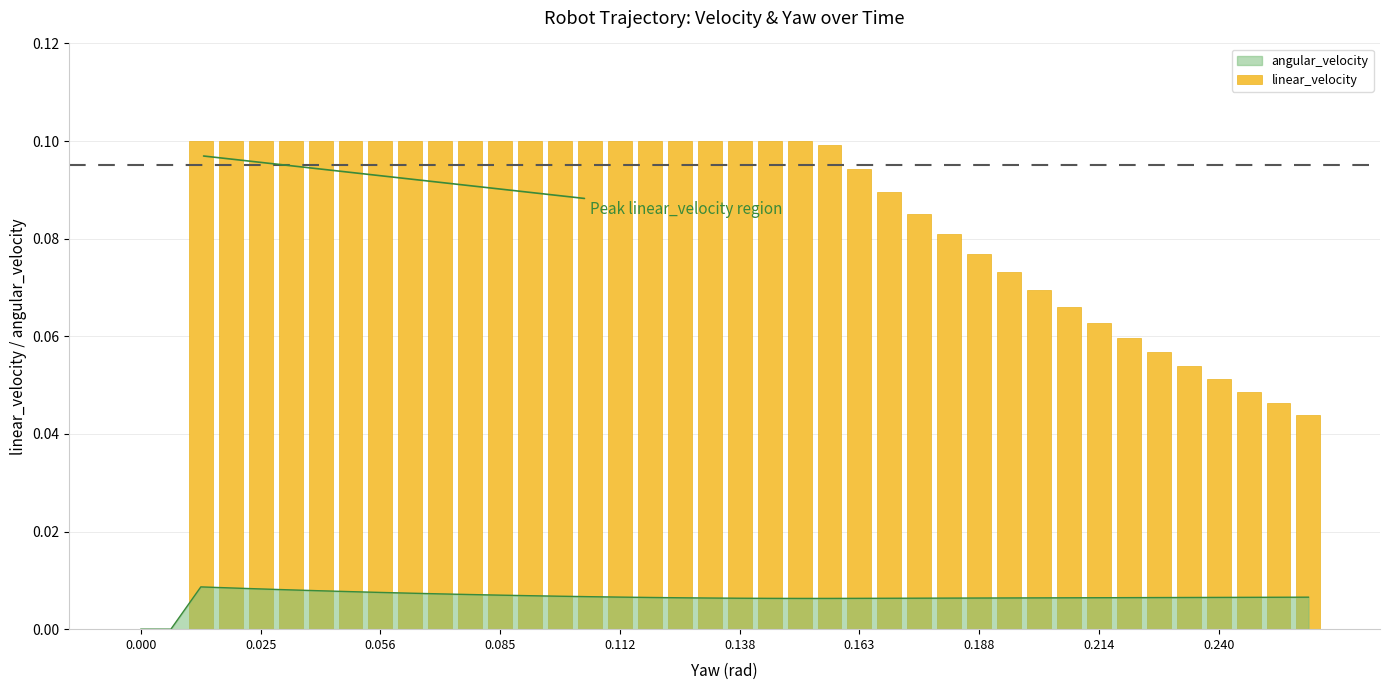

Which has a higher value, 21 or 13?

21